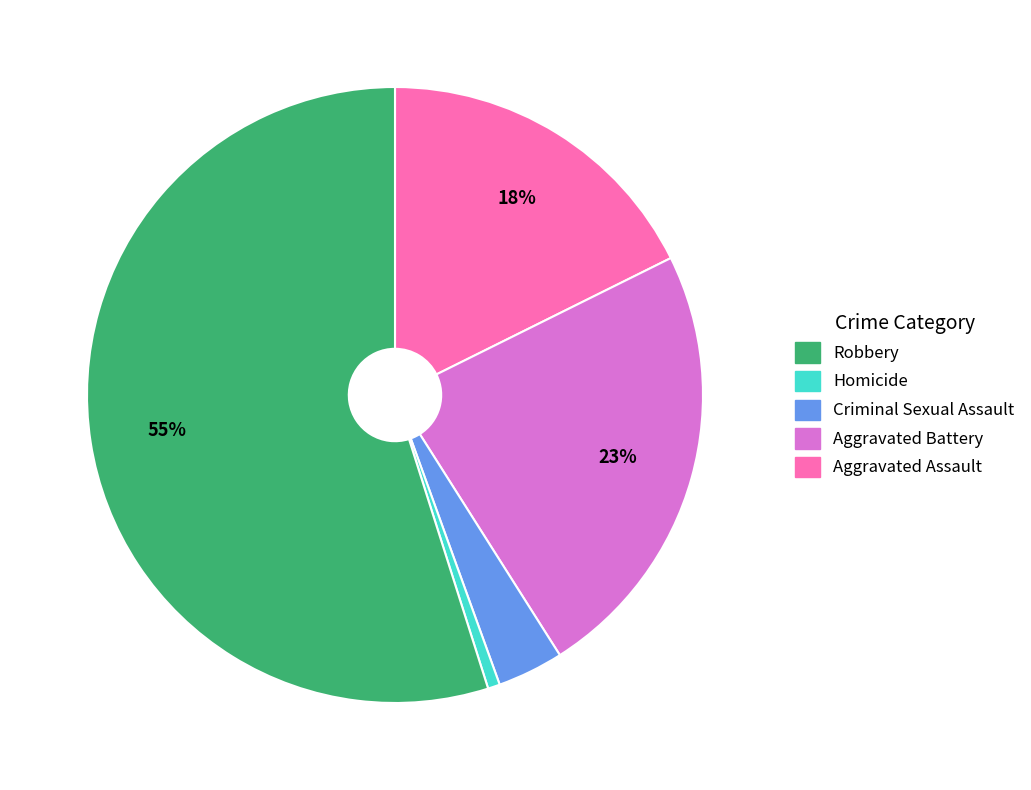

To the nearest percent, what is the difference between the largest and smallest slice percentages?

54%